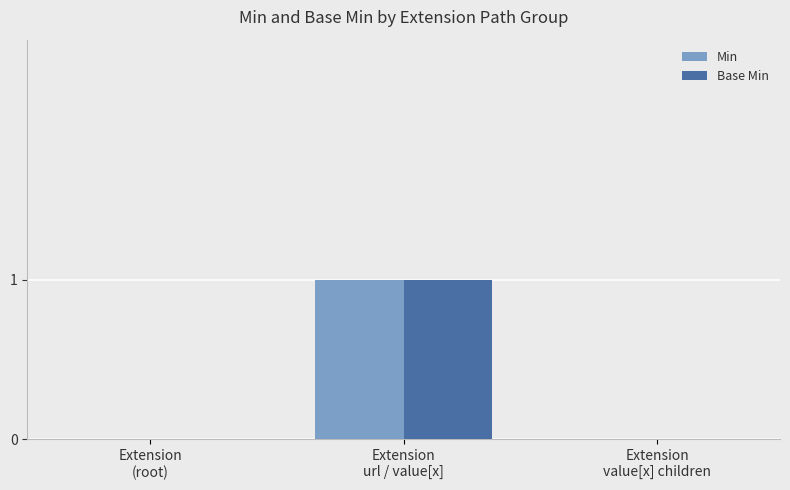

Reading left to right, list all the values displayed in this chart.

Min: Extension
(root)=0	Extension
url / value[x]=1	Extension
value[x] children=0
Base Min: Extension
(root)=0	Extension
url / value[x]=1	Extension
value[x] children=0